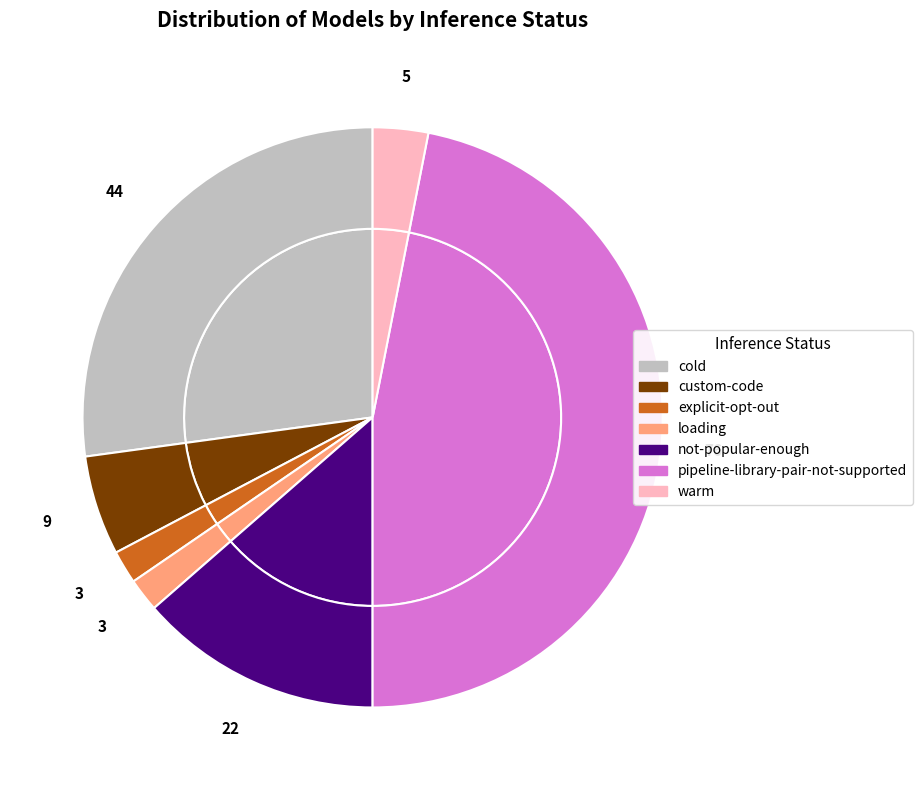

To the nearest percent, what portion does loading represent?

2%